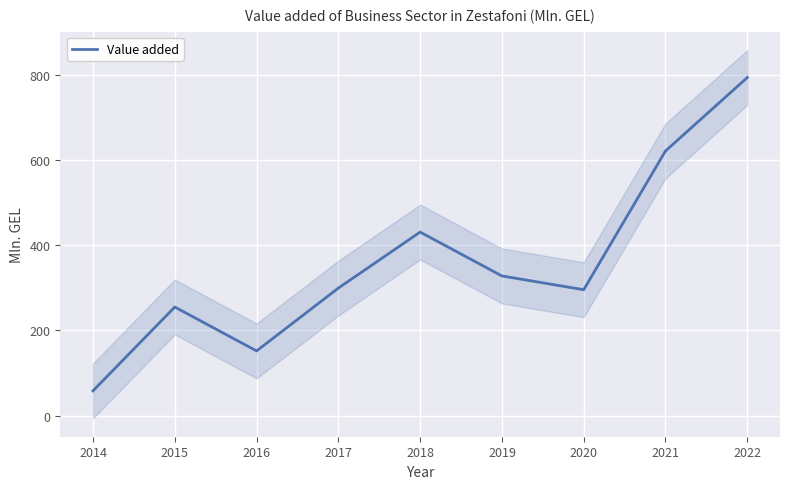

Reading left to right, transcribe all the data shown in this chart.

58.0	254.6	151.6	299.0	430.4	327.5	295.2	620.7	792.9